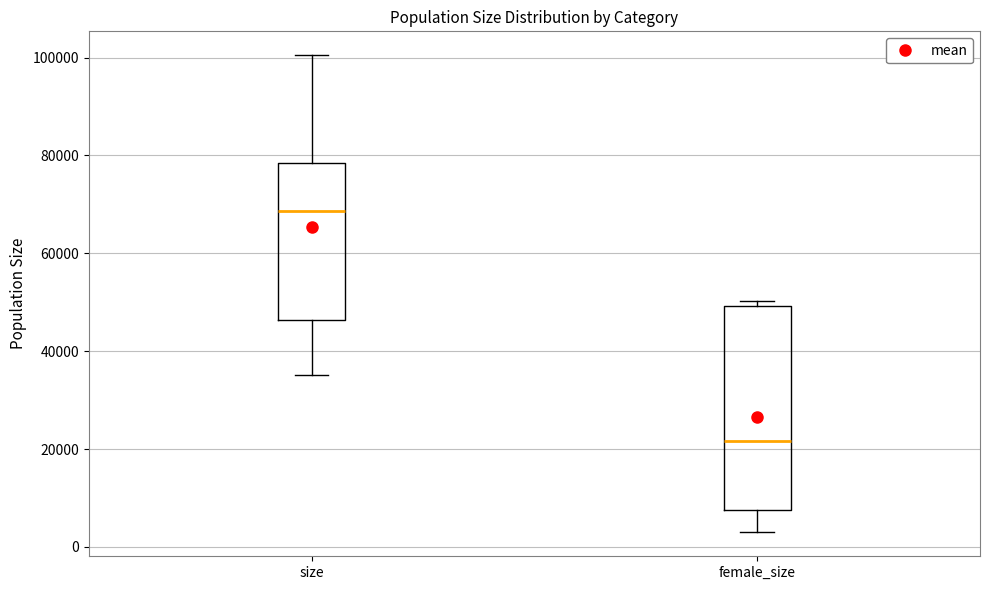

Reading left to right, read every box against the y-axis: the position of its median line, the range the box covers, and the ends of its whiskers. The values are not printed on the chart, so give them approximately, as read against the axis.

size: median 68000, box 46000 to 78000, whiskers 36000 to 100000
female_size: median 22000, box 8000 to 50000, whiskers 2000 to 50000 (just above the box's upper edge)